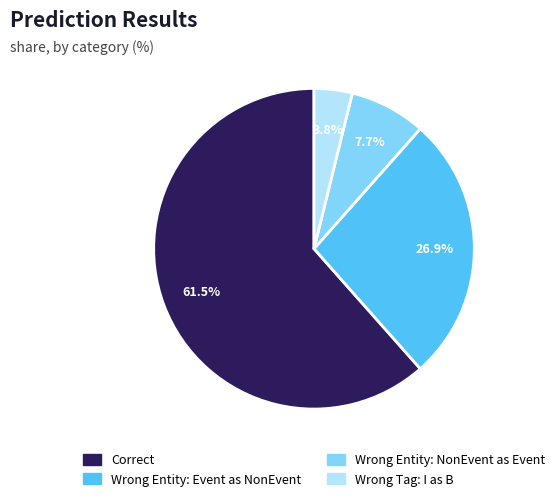

Which slice represents more than half of the pie?

Correct